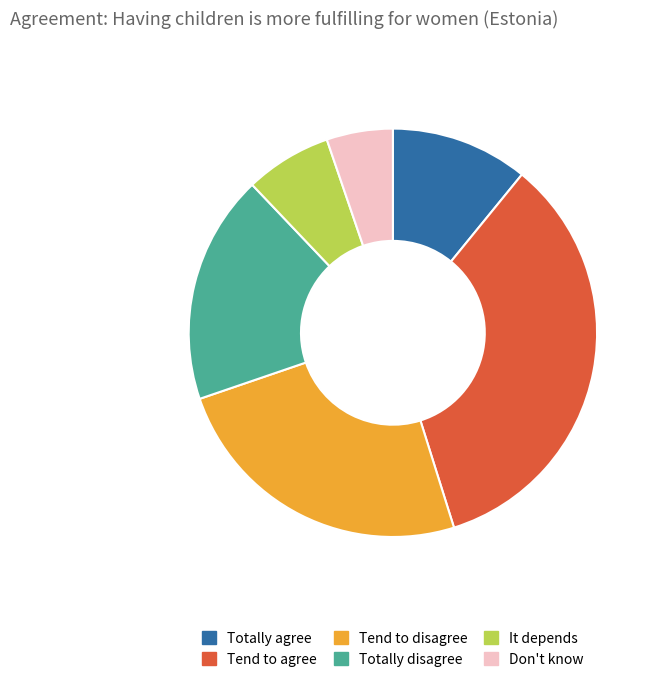

True or false: It depends accounts for 7% of the total.

True